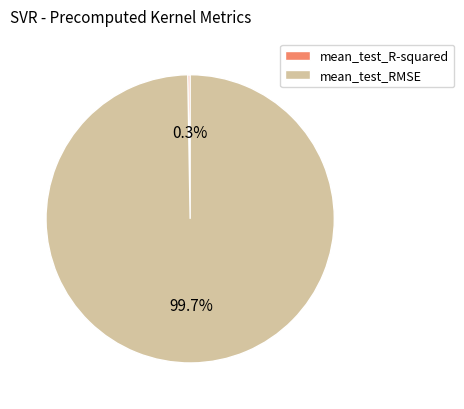

What is the largest slice in the pie chart?

mean_test_RMSE